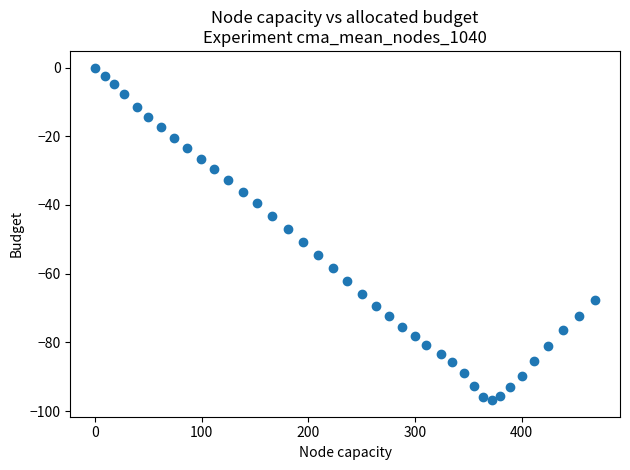

What Y value in the scatter plot is closest to -48?

-46.9